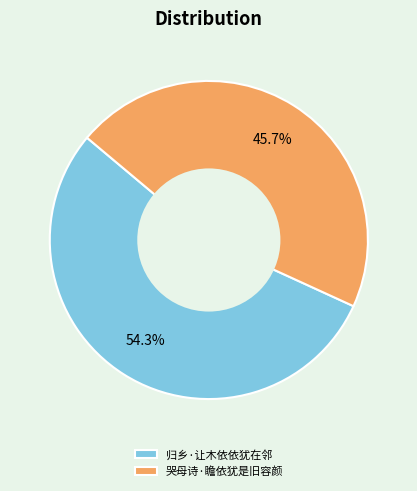

Which has a higher value, 归乡·让木依依犹在邻 or 哭母诗·瞻依犹是旧容颜?

归乡·让木依依犹在邻